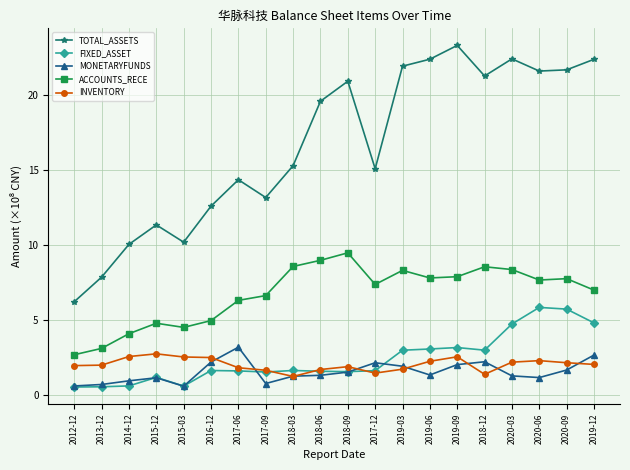

At which category does the chart reach its peak across all series?

2019-09